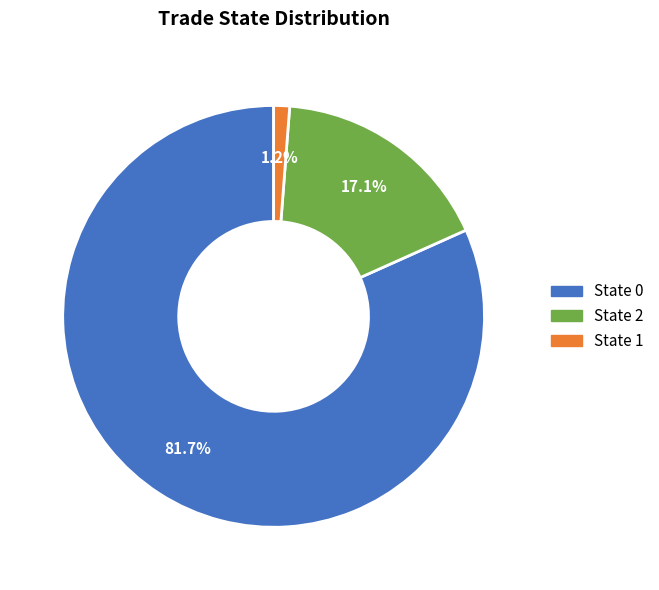

Does any single category account for the majority?

Yes